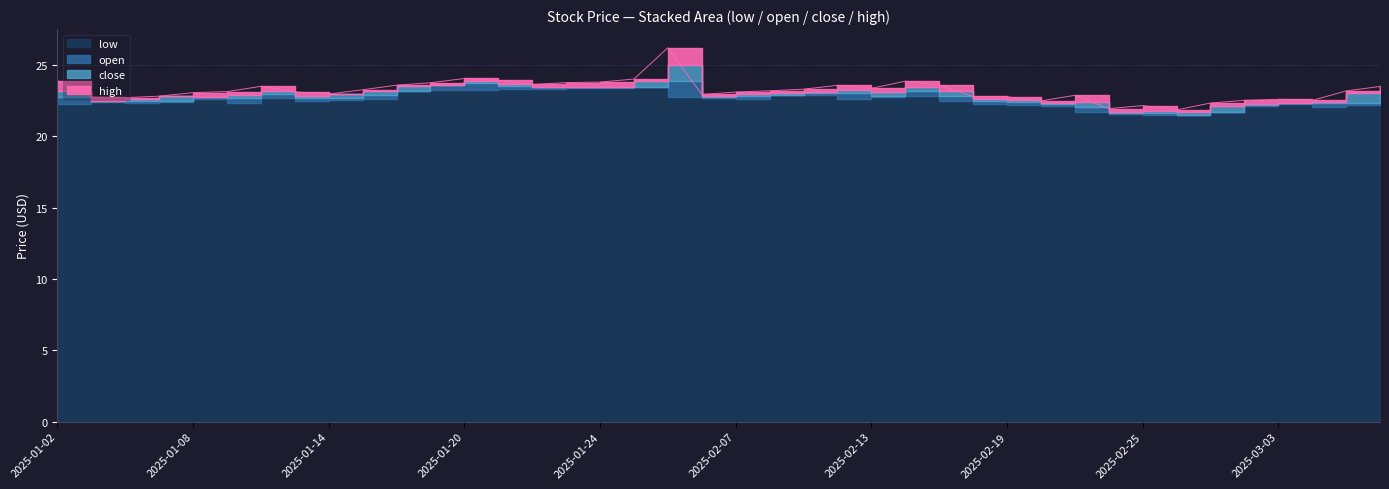

Reading right to left, list all the values displayed in this chart.

low: 22.8	22.2	22.0	22.2	22.1	21.7	21.5	21.5	21.5	21.7	22.1	22.2	22.3	22.5	22.8	22.7	22.6	22.9	22.9	22.6	22.6	22.7	23.4	23.4	23.4	23.3	23.3	23.3	23.2	23.2	22.6	22.6	22.5	22.6	22.3	22.6	22.4	22.3	22.4	22.3
open: 23.1	22.3	22.3	22.3	22.2	21.7	21.5	21.6	21.6	22.1	22.2	22.4	22.5	22.8	23.1	22.8	23.0	23.0	22.9	22.8	22.7	23.9	23.5	23.4	23.4	23.4	23.5	23.7	23.6	23.2	22.9	22.7	22.6	22.9	22.7	22.8	22.5	22.4	22.4	22.8
close: 22.9	23.0	22.2	22.3	22.3	22.1	21.7	21.6	21.7	21.7	22.1	22.3	22.4	22.5	22.8	23.1	22.8	23.0	23.1	22.9	22.8	22.7	23.9	23.4	23.4	23.4	23.4	23.5	23.6	23.5	23.2	22.9	22.8	22.7	22.9	22.8	22.8	22.6	22.4	22.4
high: 23.1	23.2	22.3	22.6	22.5	22.3	21.8	21.9	21.9	22.2	22.3	22.5	22.6	22.9	23.2	23.4	23.1	23.2	23.2	23.1	22.9	23.9	24.0	23.8	23.8	23.5	23.7	23.7	23.7	23.6	23.2	22.9	23.1	23.1	23.1	23.0	22.8	22.7	22.7	23.1